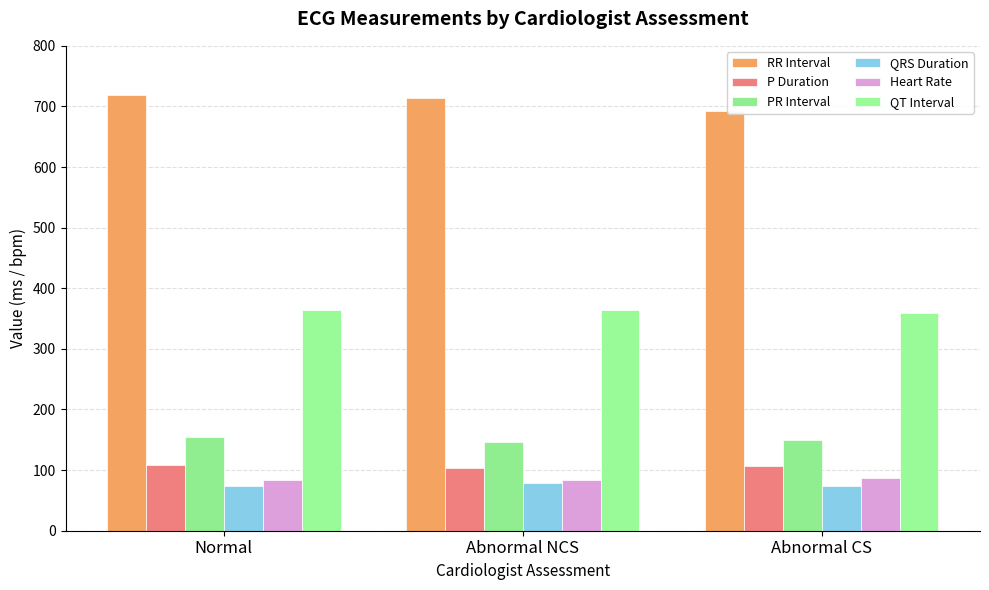

What is the difference between the QT Interval values at Abnormal CS and Abnormal NCS?

4